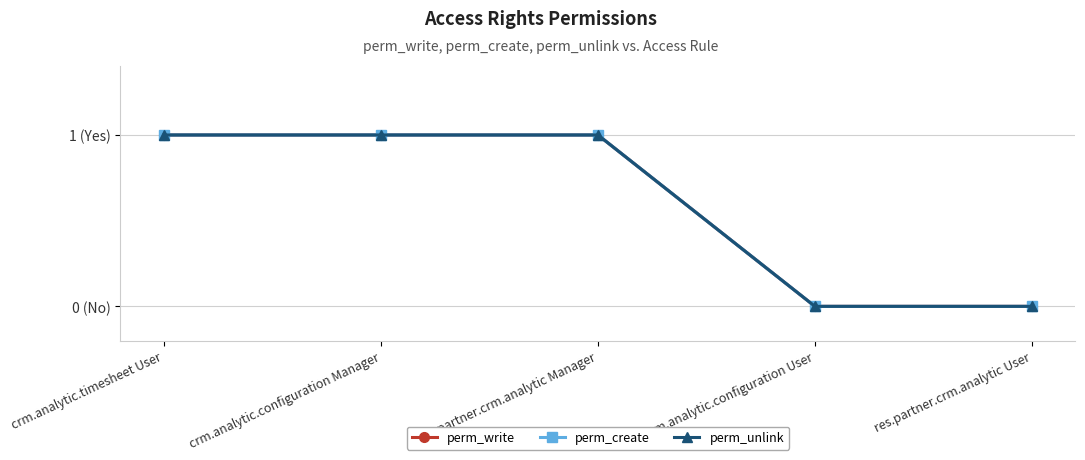

Does the chart have visible grid lines?

Yes